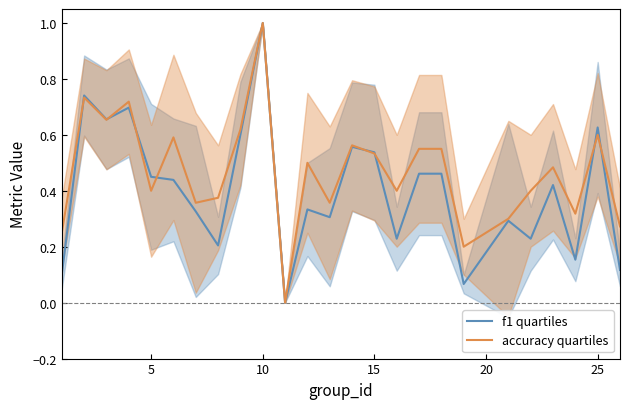

Rank the series by their maximum value, from highest to lowest.

f1 quartiles, accuracy quartiles